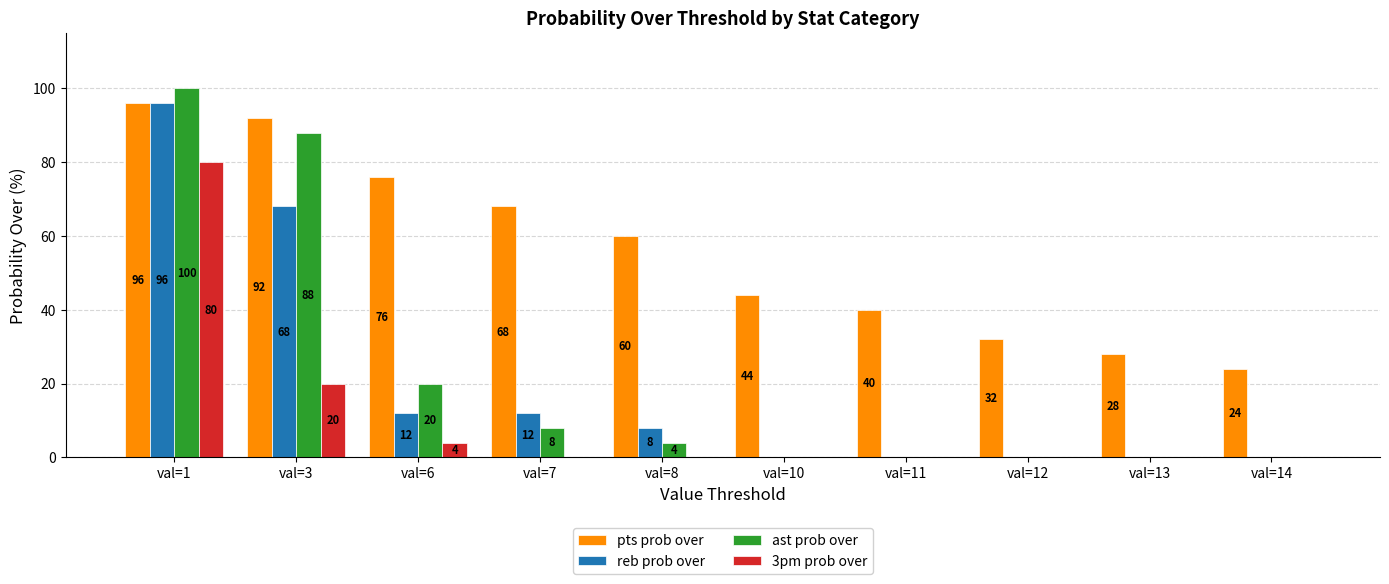

Which series has the widest spread of values?

ast prob over